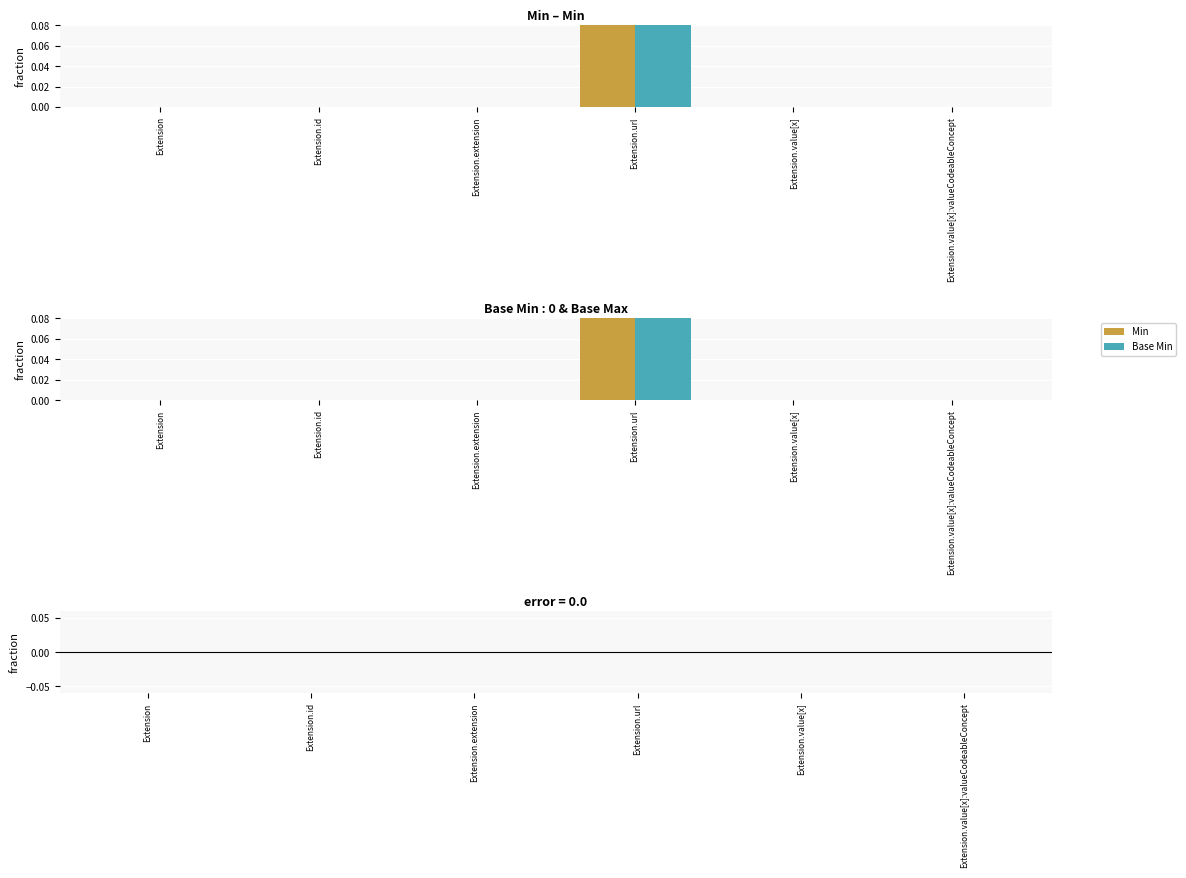

At which category does the chart reach its minimum across all series?

Extension